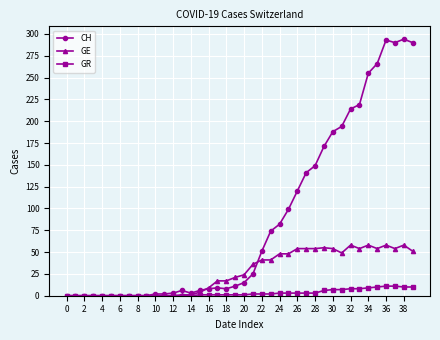

True or false: GE has more than 2 interior local peaks.

True